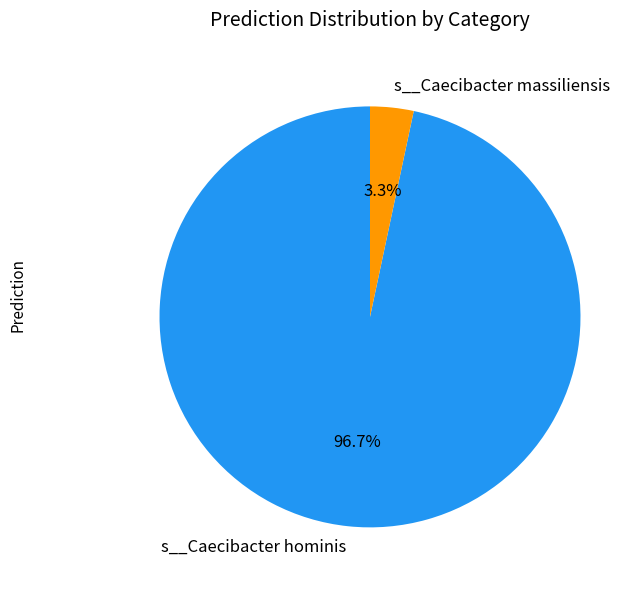

What is the largest slice in the pie chart?

s__Caecibacter hominis